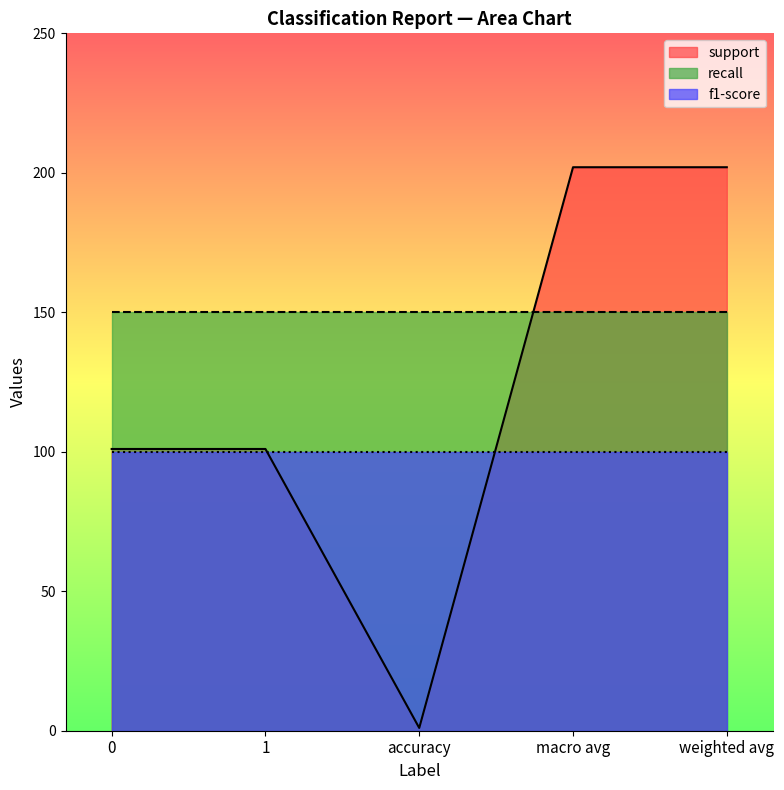

The value of recall at weighted avg is 150. True or false?

True